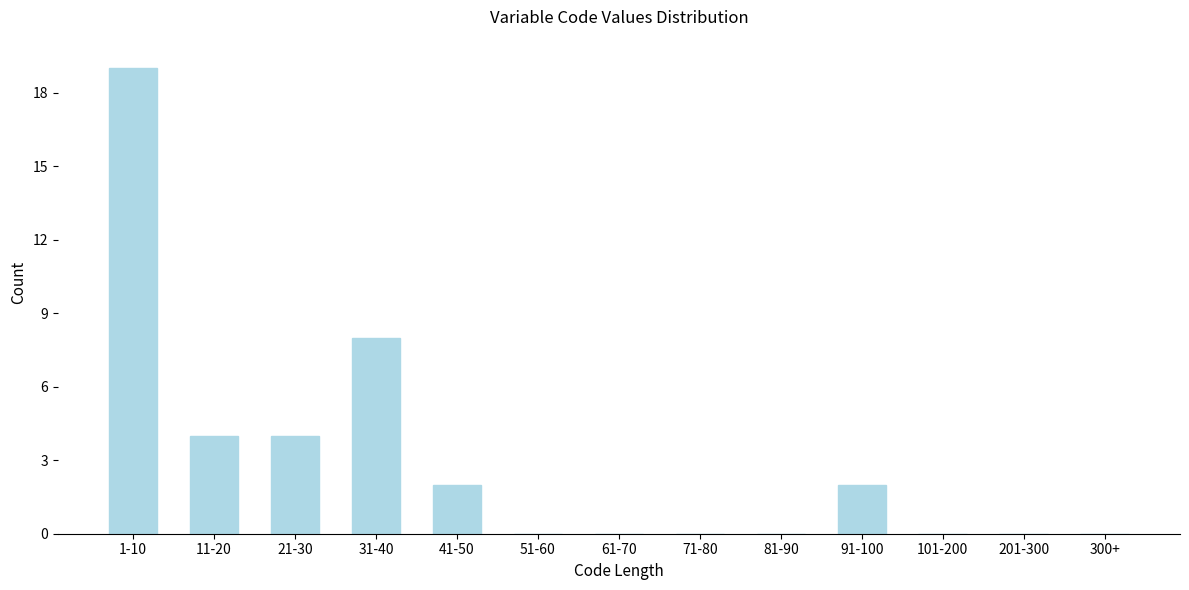

Reading left to right, transcribe all the data shown in this chart.

1-10=19	11-20=4	21-30=4	31-40=8	41-50=2	51-60=0	61-70=0	71-80=0	81-90=0	91-100=2	101-200=0	201-300=0	300+=0